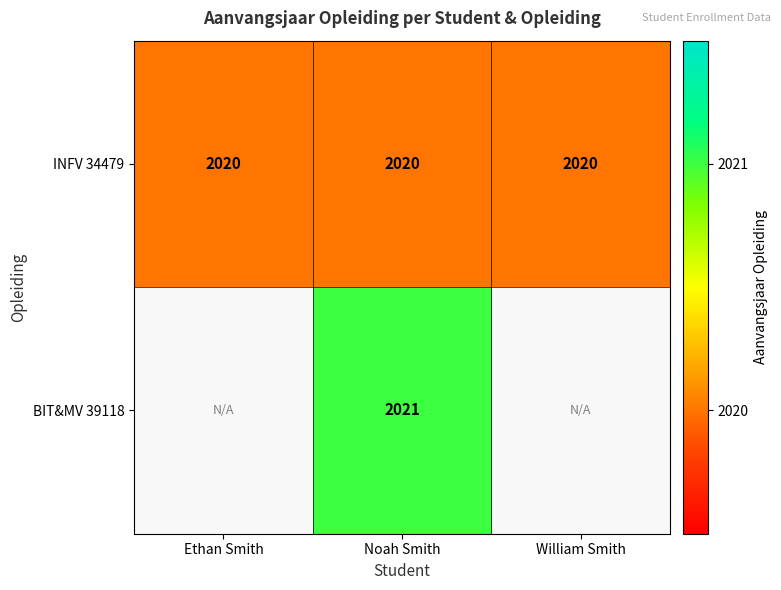

At how many categories does at least one series exceed 2020?

1